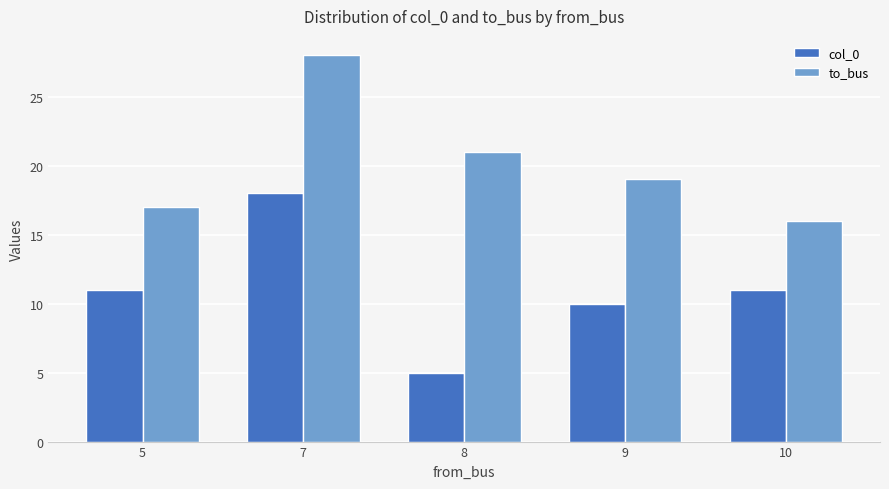

List the series in order of their peak value, highest first.

to_bus, col_0